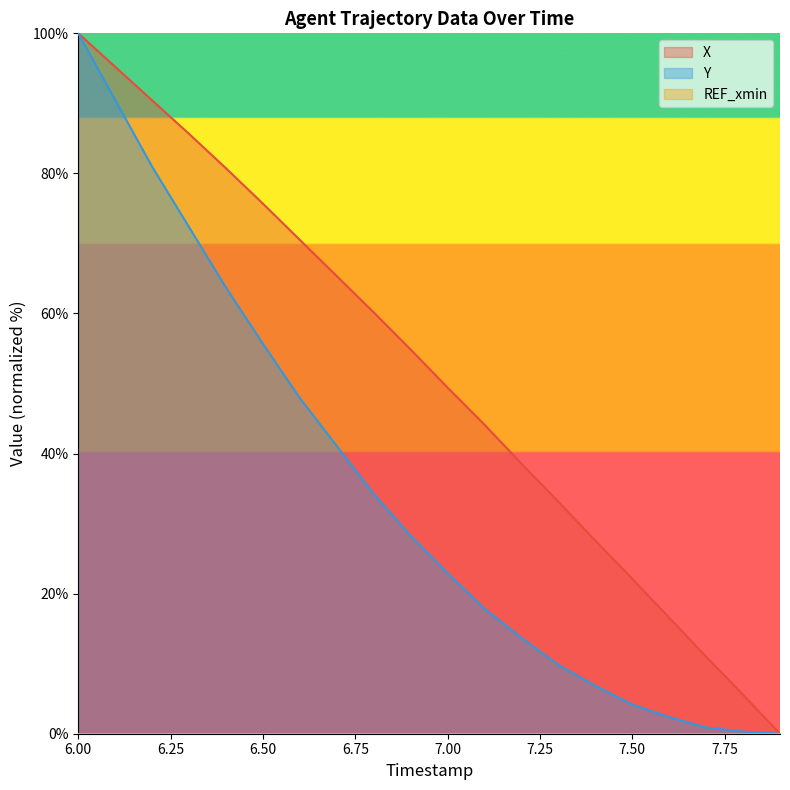

What is the sum of all Y values?

693.5